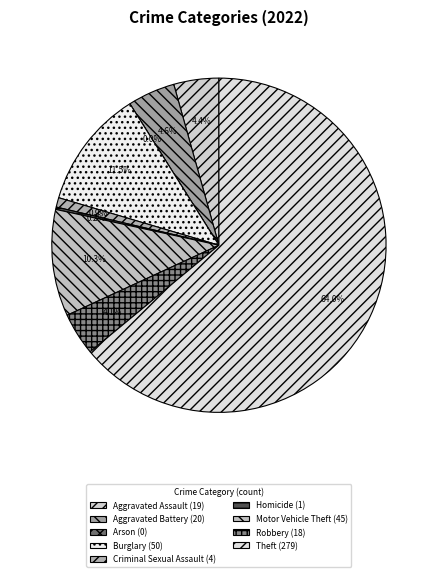

Is Robbery the majority of the pie?

No